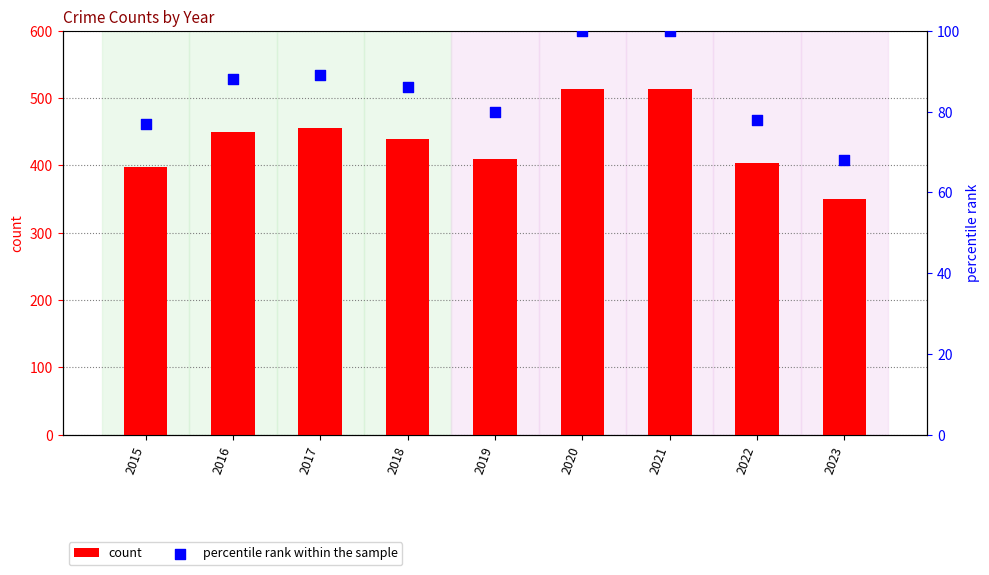

What is the total value across all series at 2023?

418